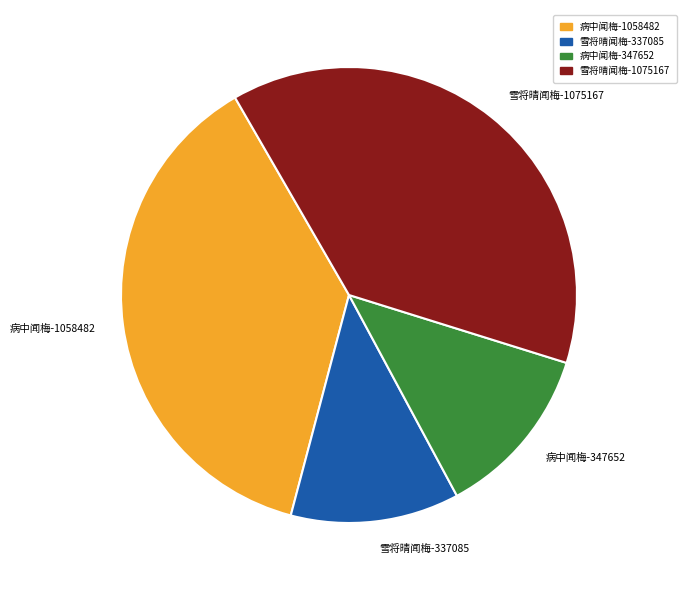

What is the largest slice in the pie chart?

雪将晴闻梅-1075167